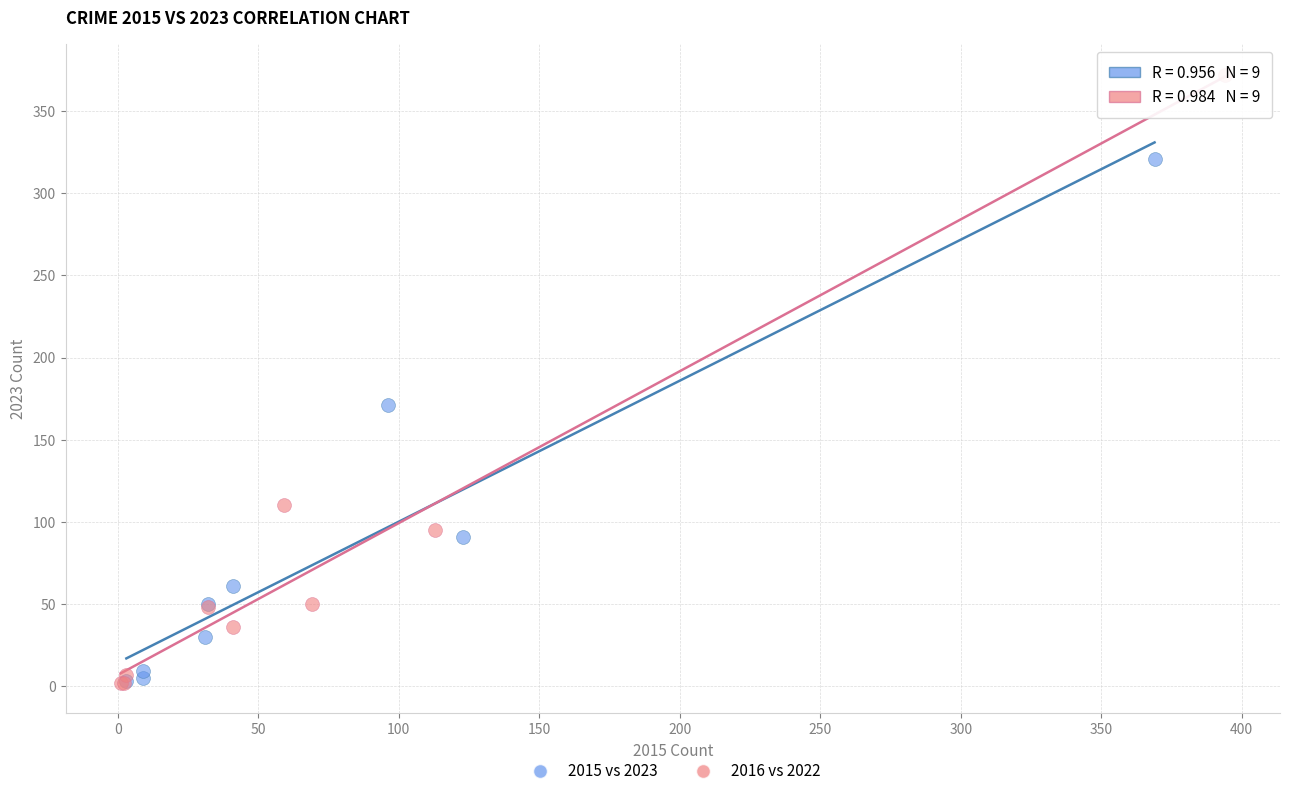

Which series has the largest Y range (max minus min)?

2016 vs 2022